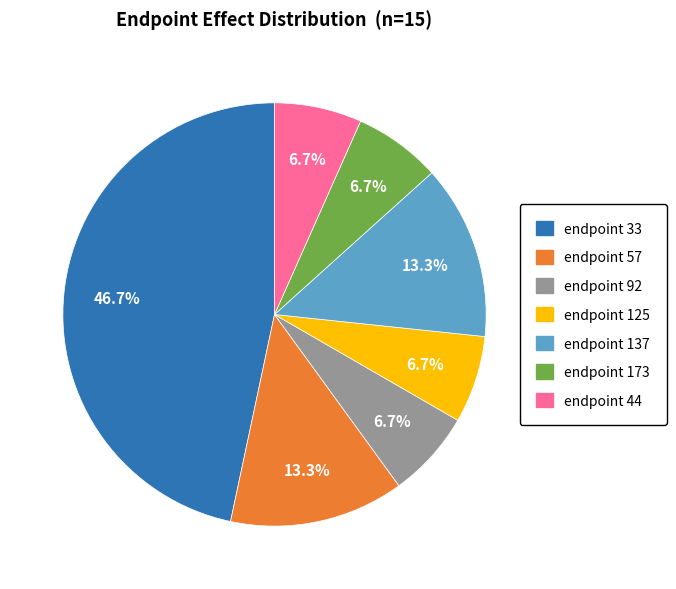

Does any single category account for the majority?

No